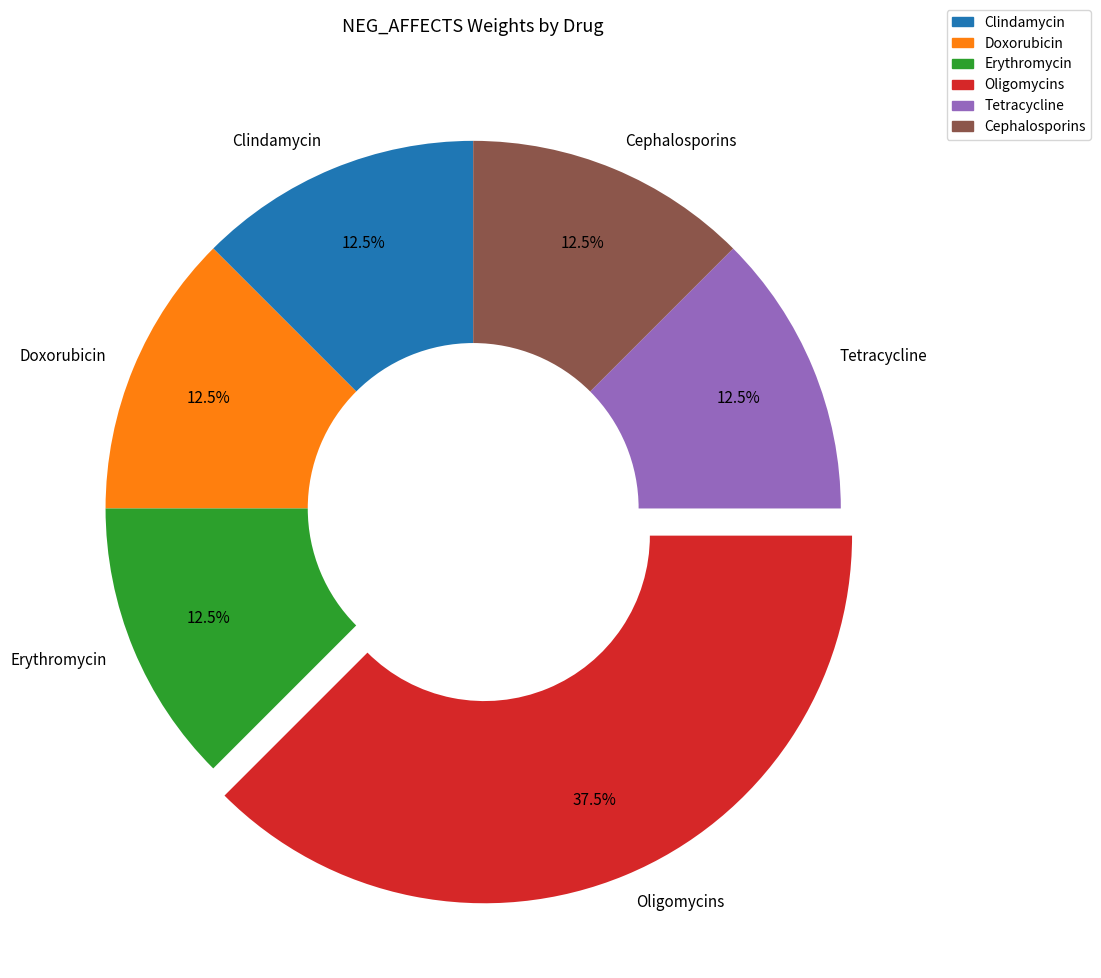

What is the ratio of the value at Clindamycin to the value at Doxorubicin?

1.0